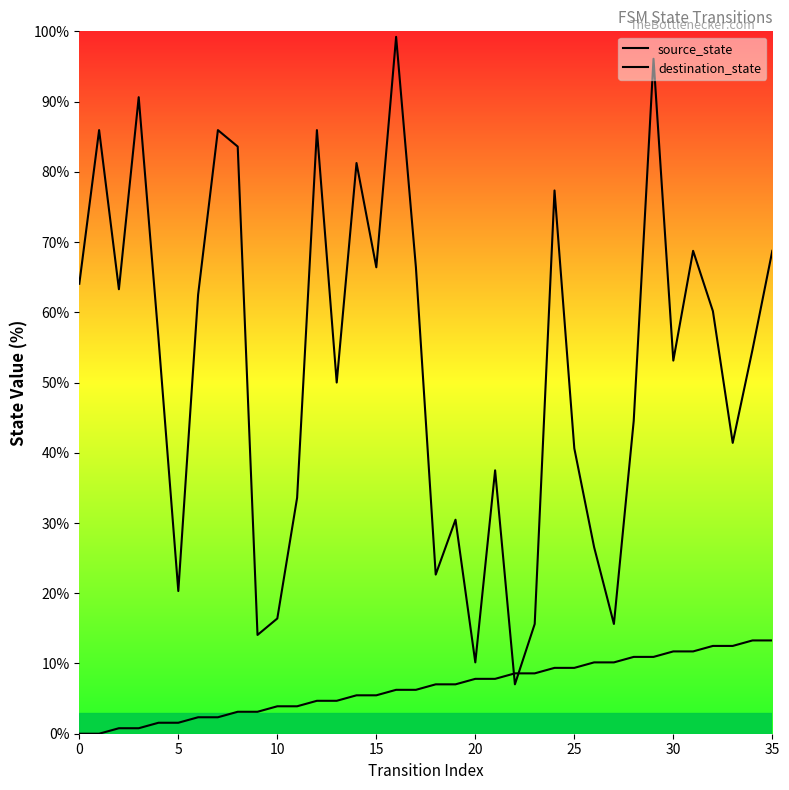

At which label does source_state first exceed 7?

18